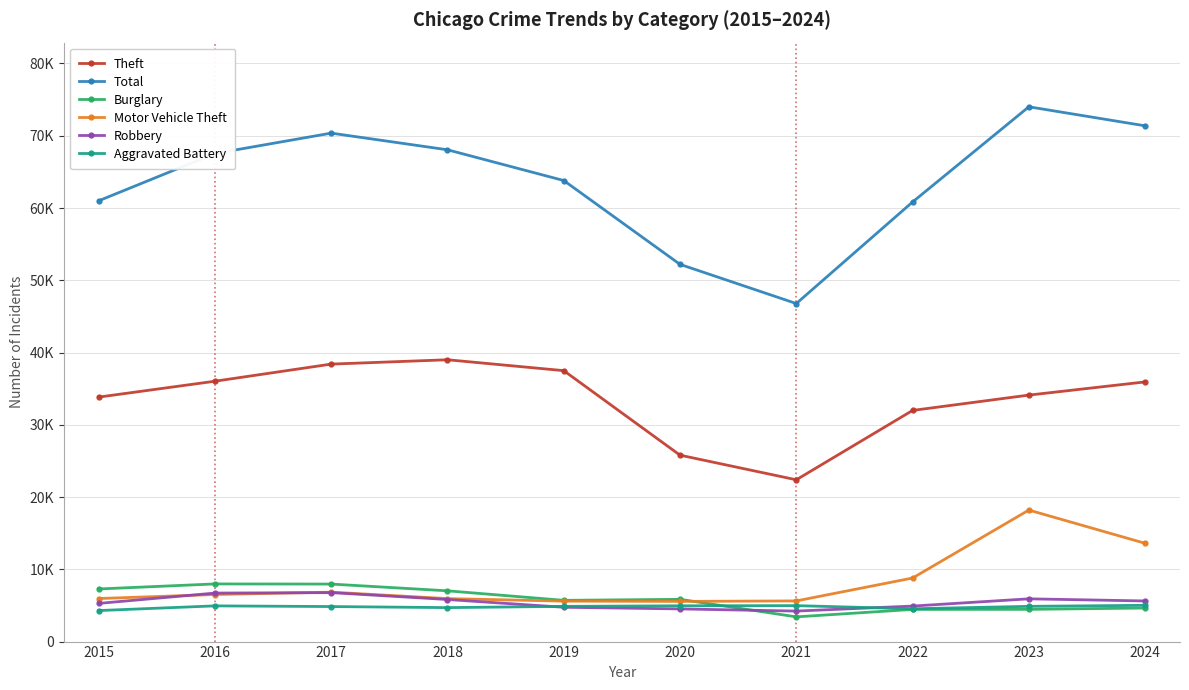

At which category is the sum across all series the highest?

2023